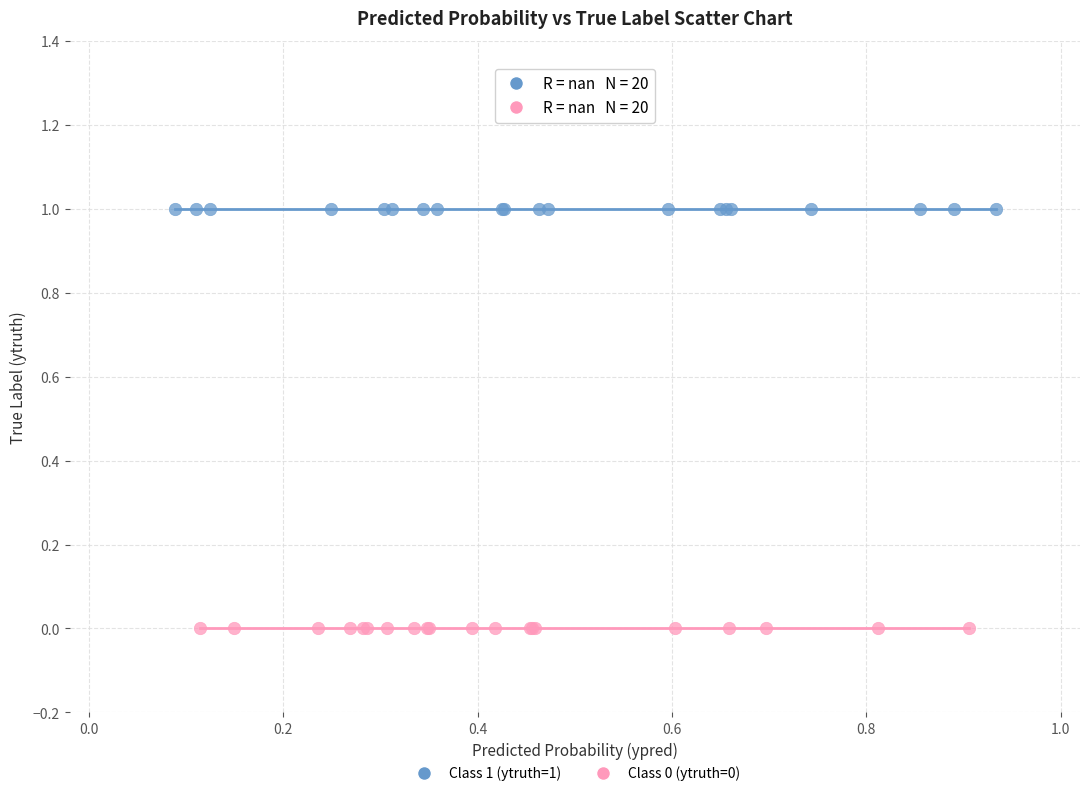

What are all the series names shown in the legend?

Class 1 (ytruth=1), Class 0 (ytruth=0)